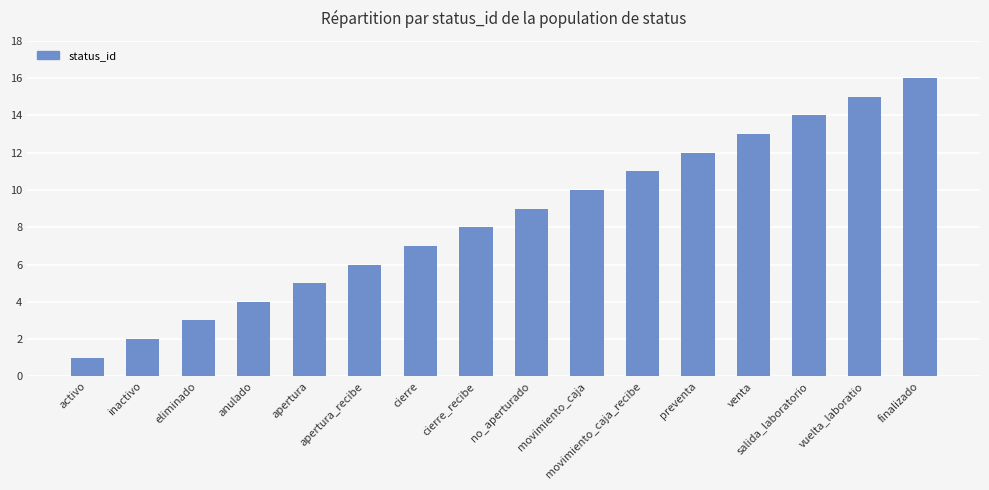

What is the approximate value at eliminado?

3